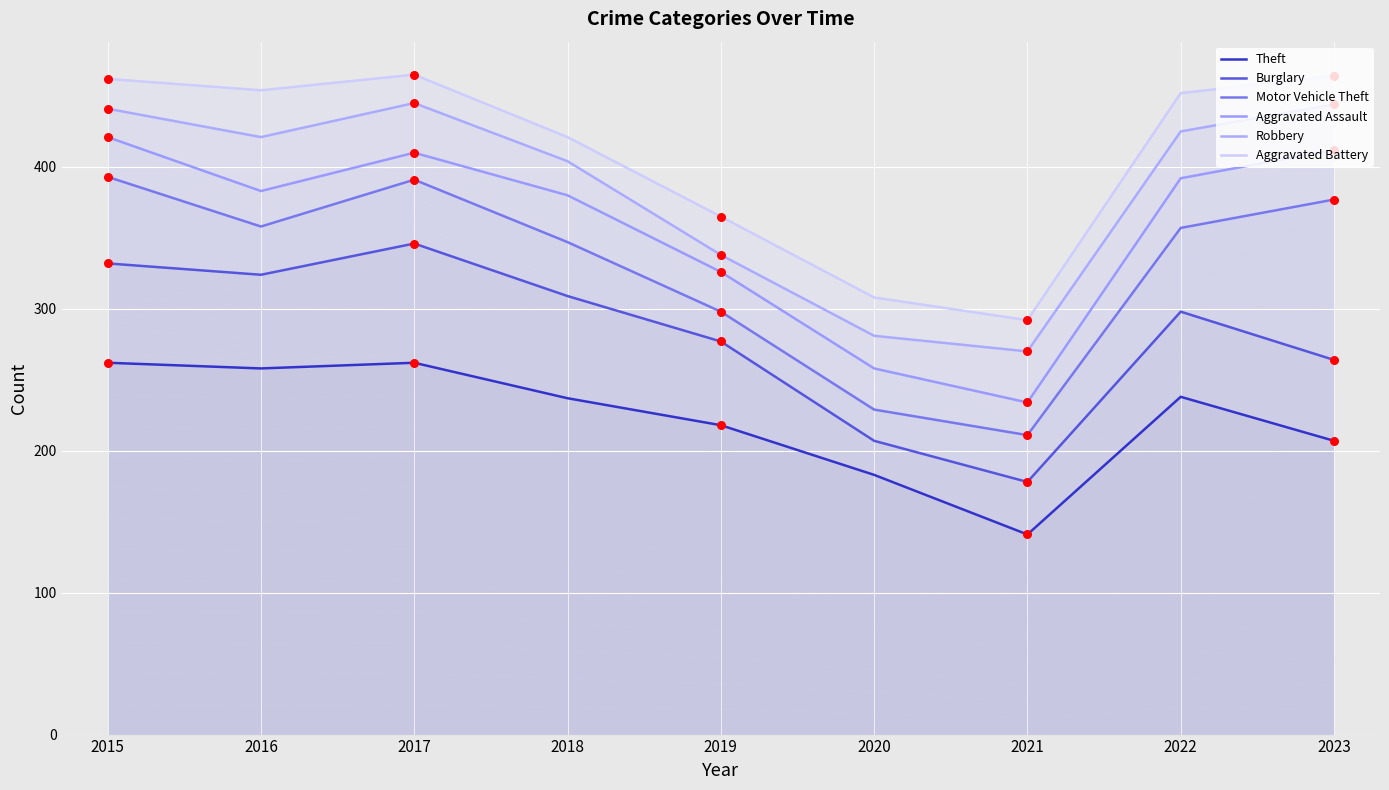

Which series has the largest Y range (max minus min)?

Aggravated Assault